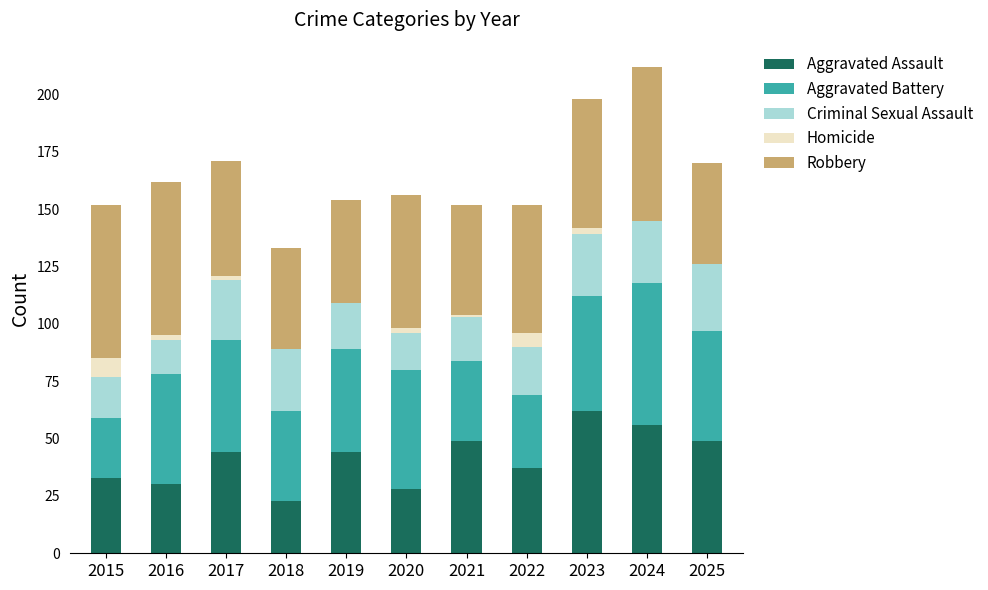

What is the maximum value for Aggravated Assault?

62